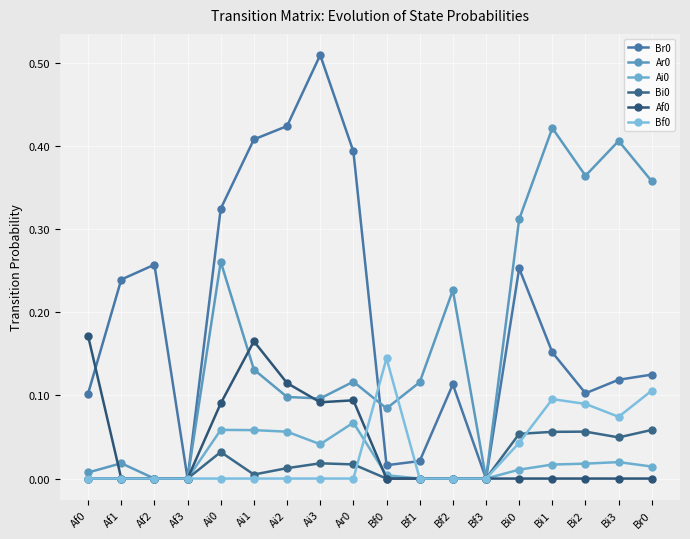

What is the label of the 12th point from the right?

Ai2